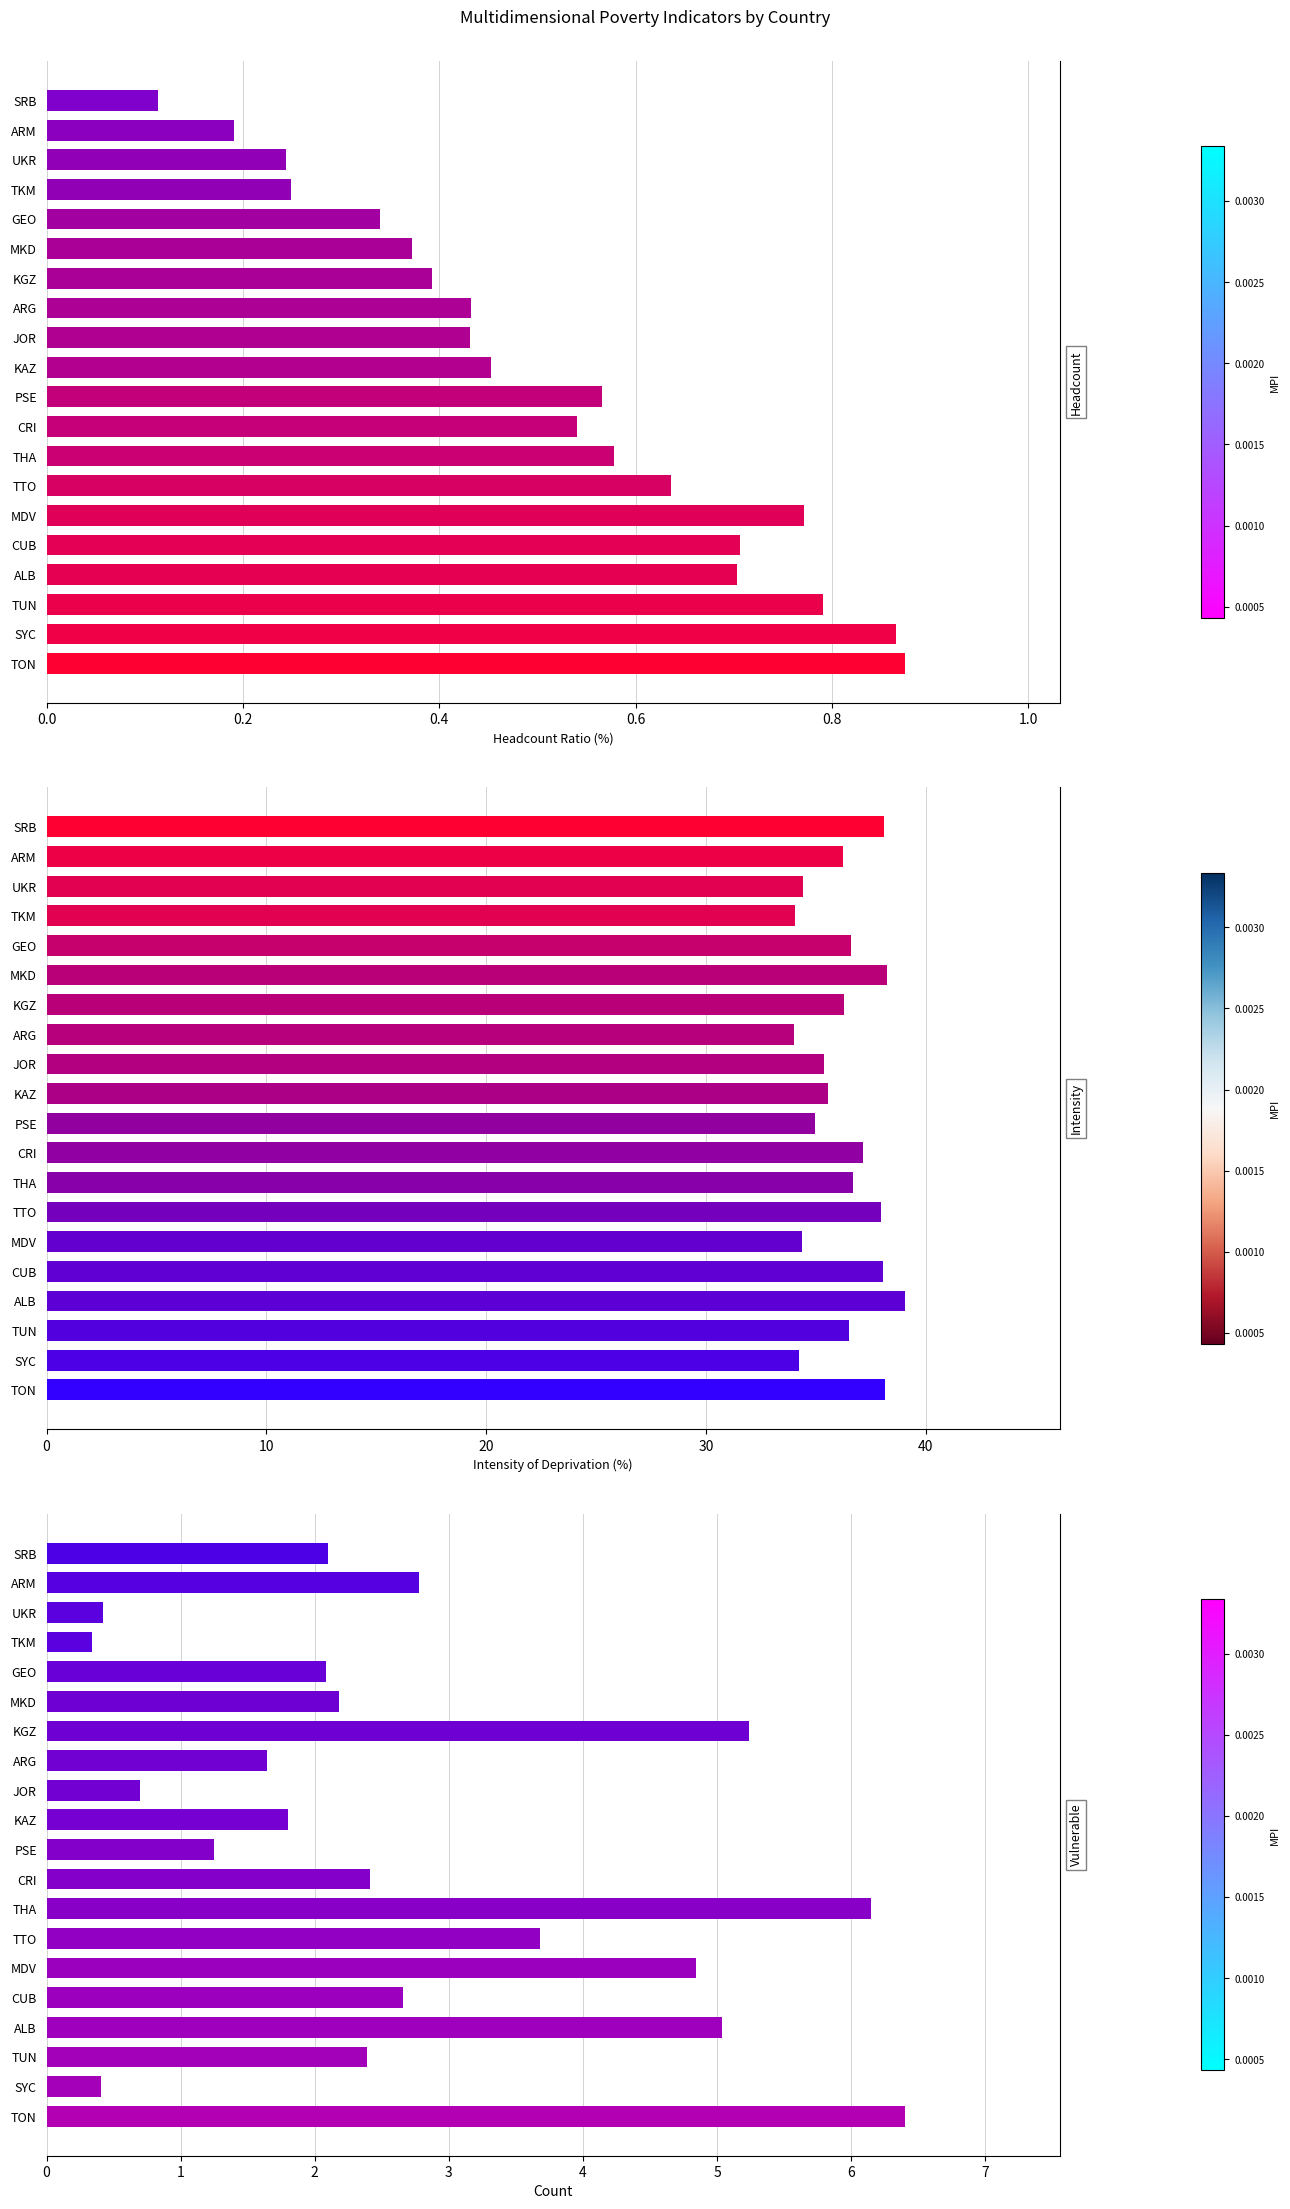

What position from the left is GEO?

5